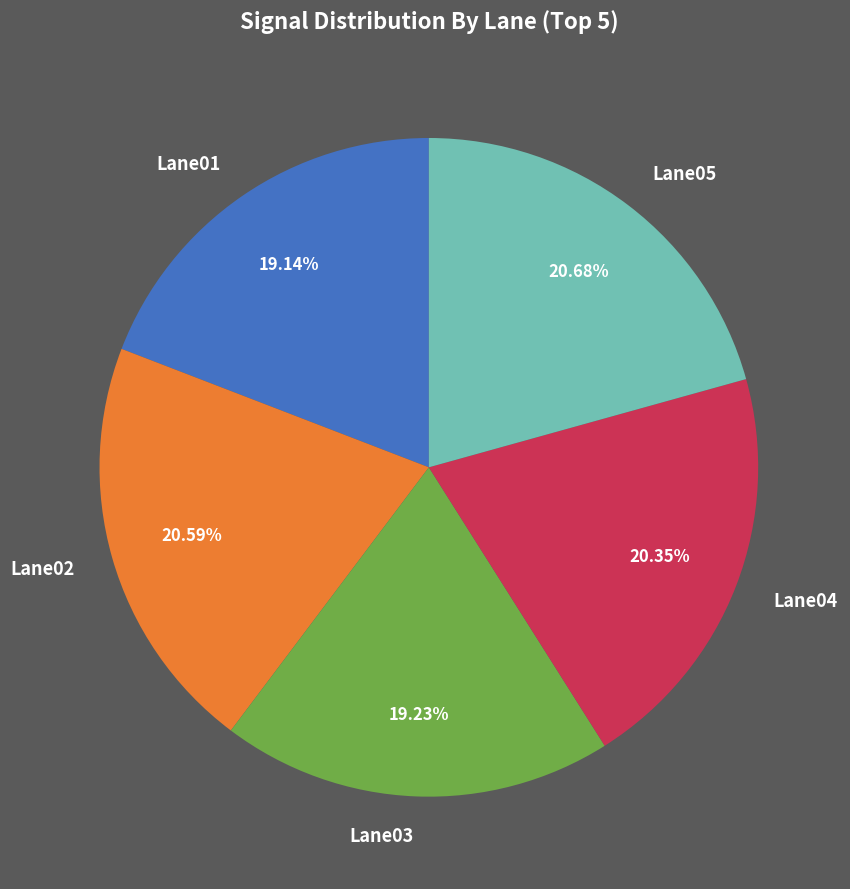

To the nearest percent, what is the difference between the largest and smallest slice percentages?

2%